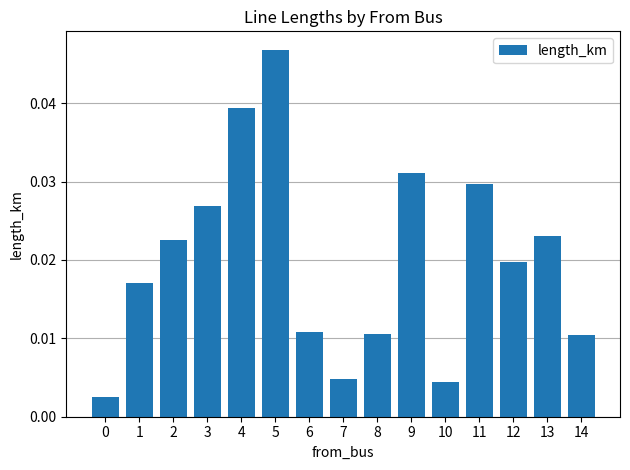

What is the sum of all values?

0.3